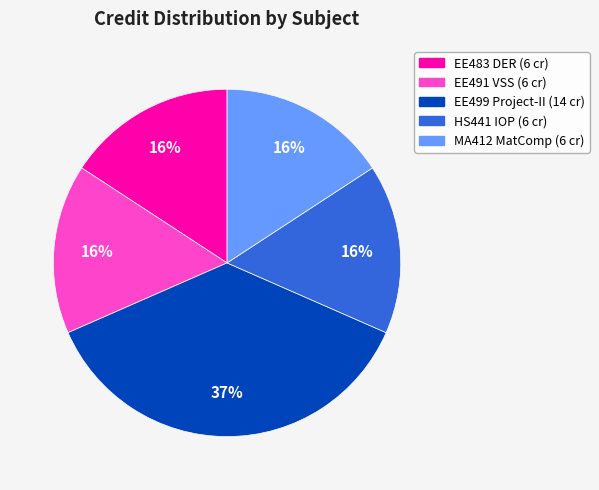

To the nearest percent, what is the difference between the largest and smallest slice percentages?

21%